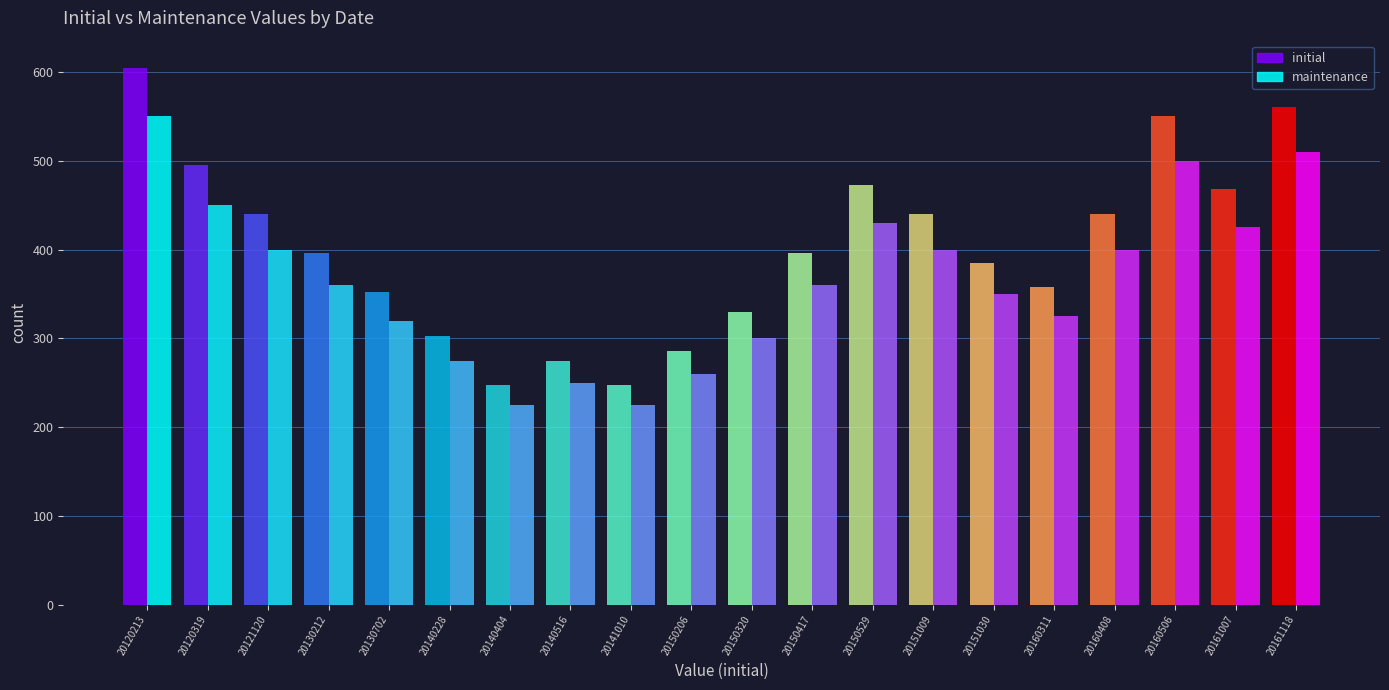

How many distinct data groups are displayed?

2